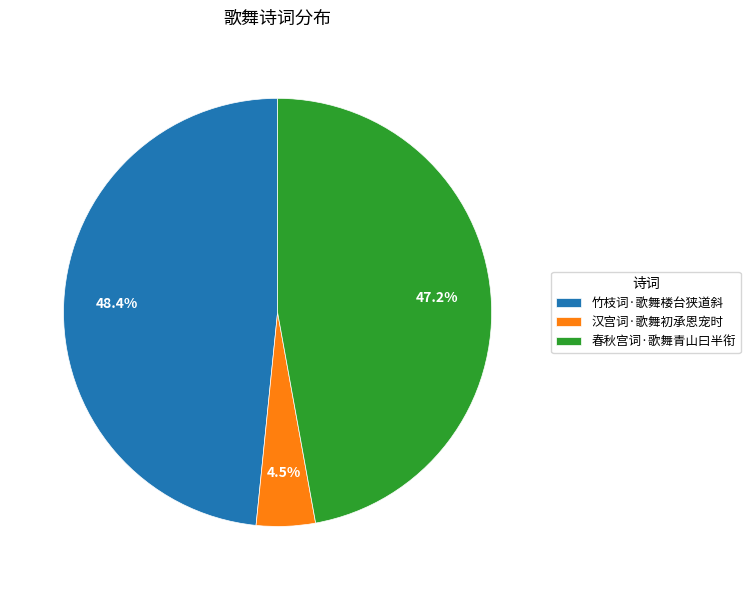

Rank the categories by value from lowest to highest.

汉宫词·歌舞初承恩宠时, 春秋宫词·歌舞青山曰半衔, 竹枝词·歌舞楼台狭道斜